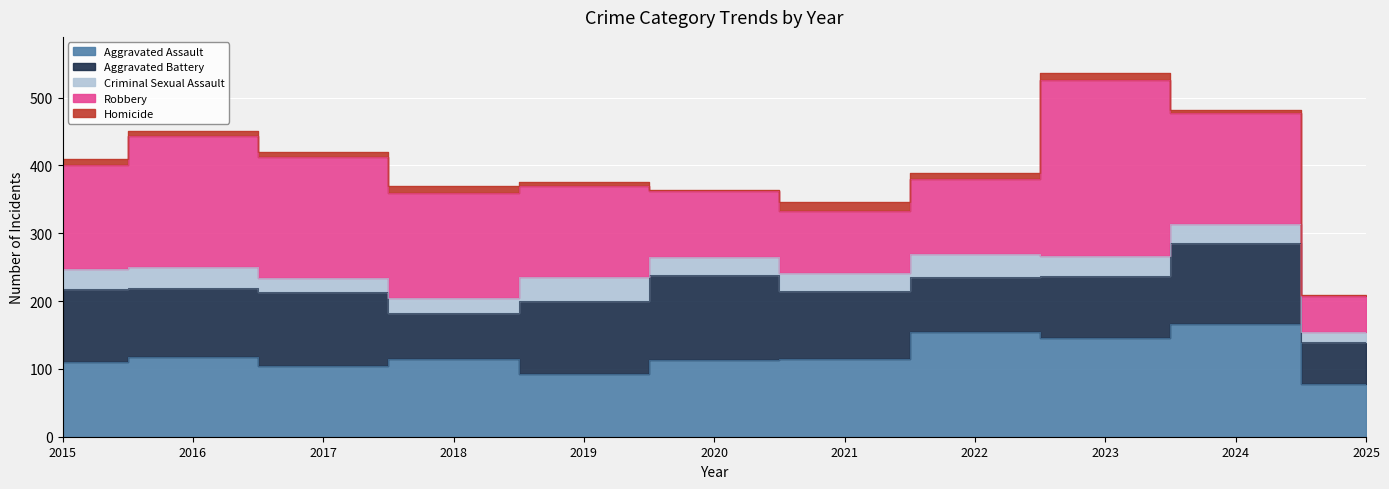

Rank the categories by Robbery value from lowest to highest.

2025, 2021, 2020, 2022, 2019, 2015, 2018, 2024, 2017, 2016, 2023